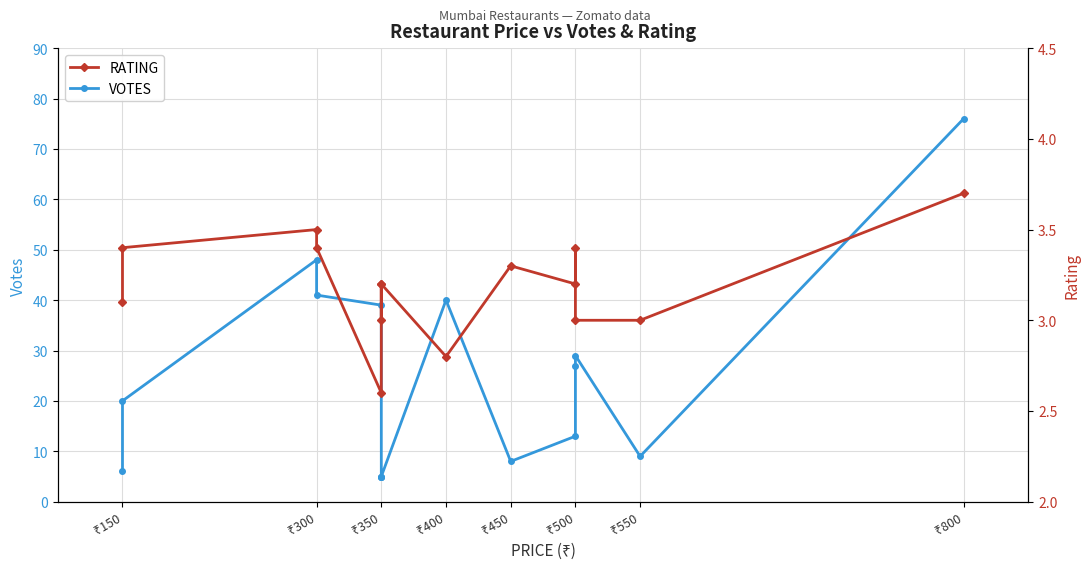

The value of RATING at ₹300 is 1.8. True or false?

False